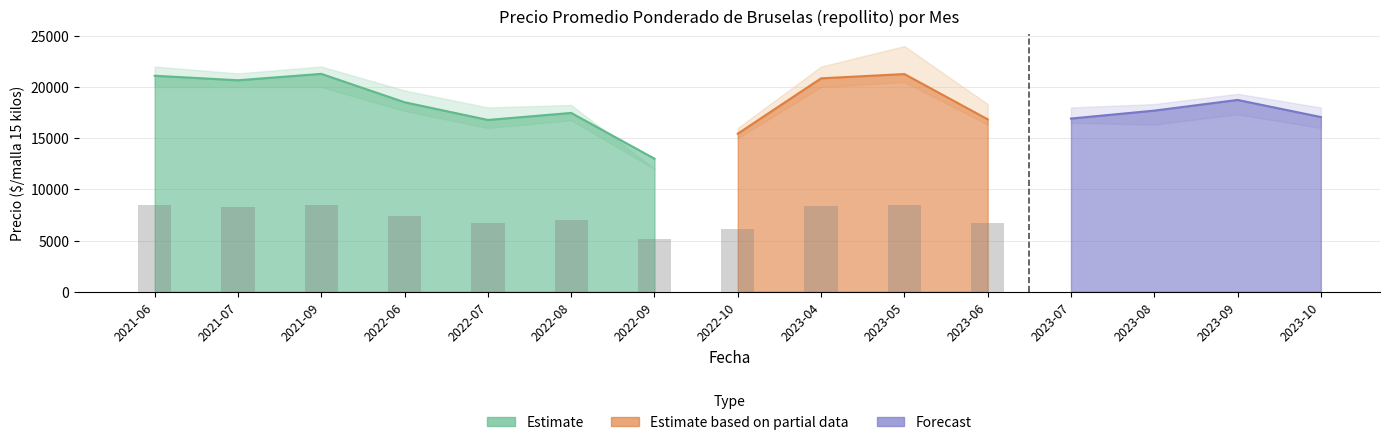

Which has a higher value, 2023-07 or 2023-06?

2023-07